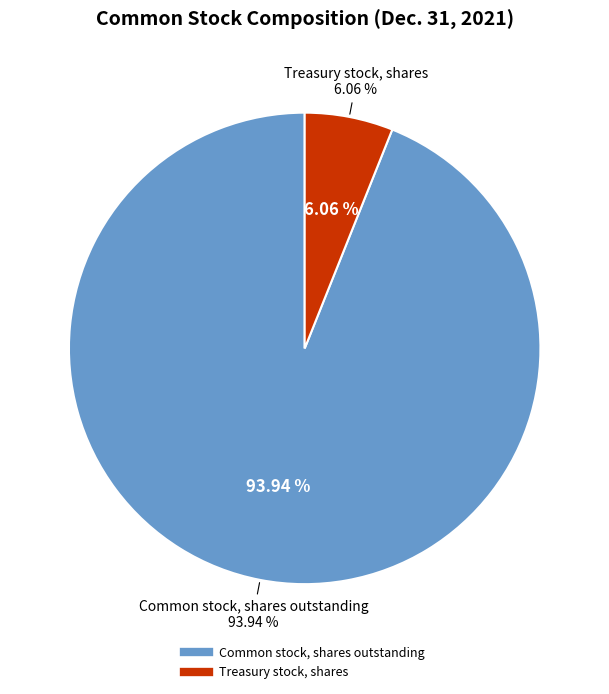

Which slice is the smallest?

Treasury stock, shares